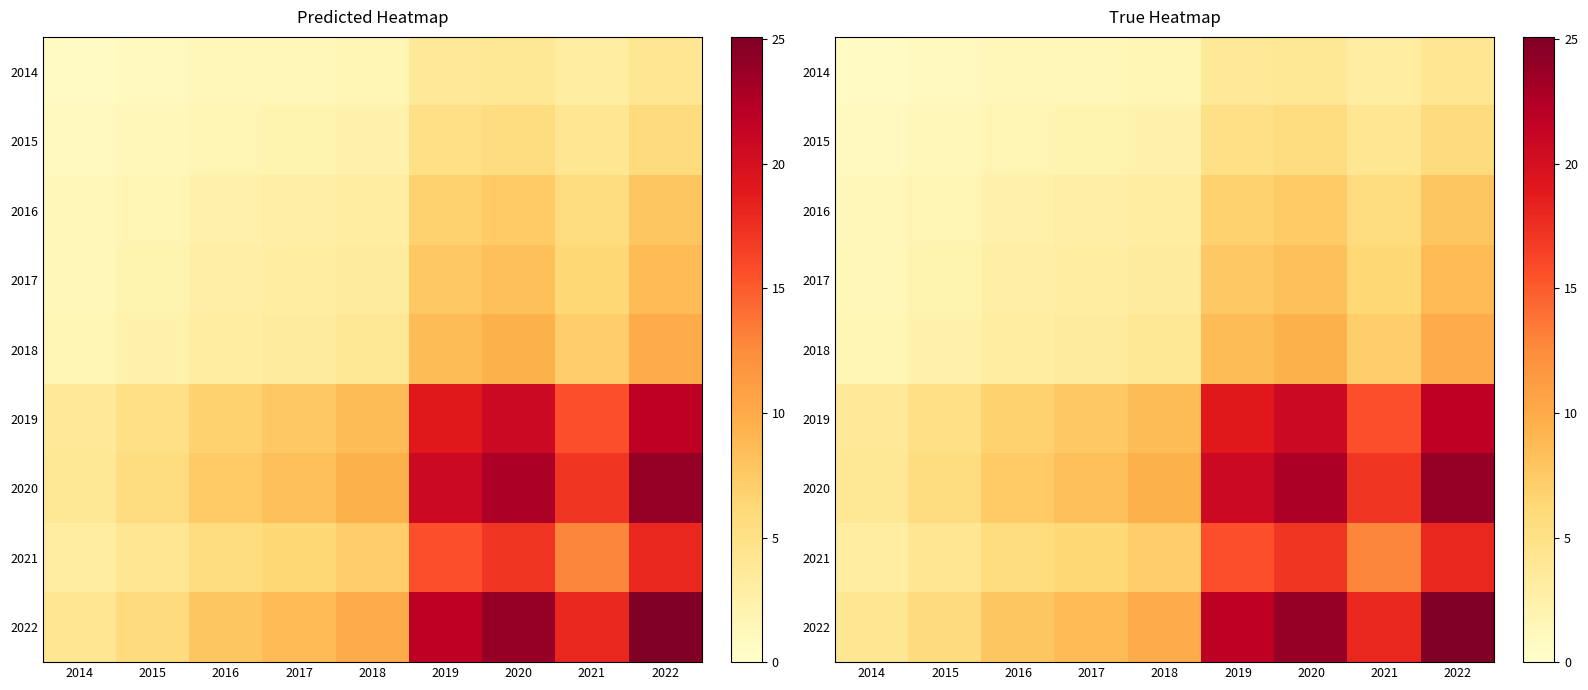

Rank the series by their maximum value, from highest to lowest.

2022, 2020, 2019, 2021, 2018, 2017, 2016, 2015, 2014